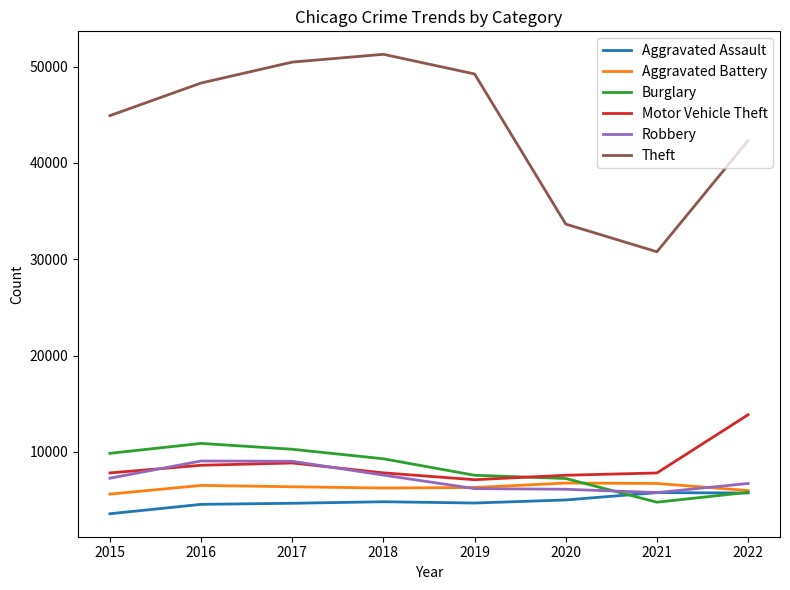

What is the greatest value displayed?

51266